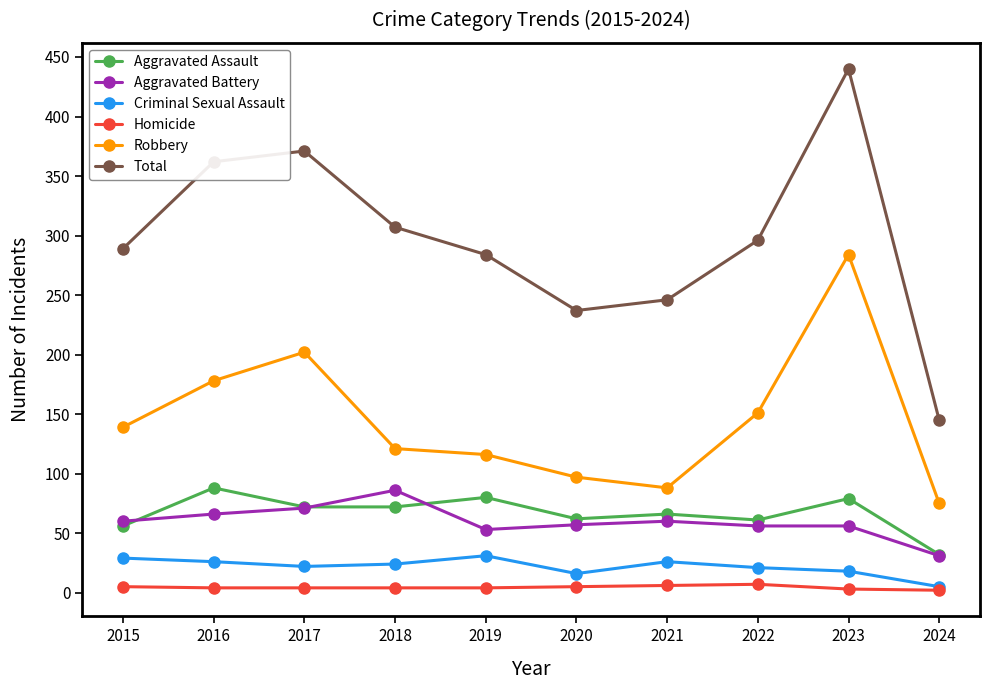

In Total, how many points are higher than both neighbors (excluding endpoints)?

2